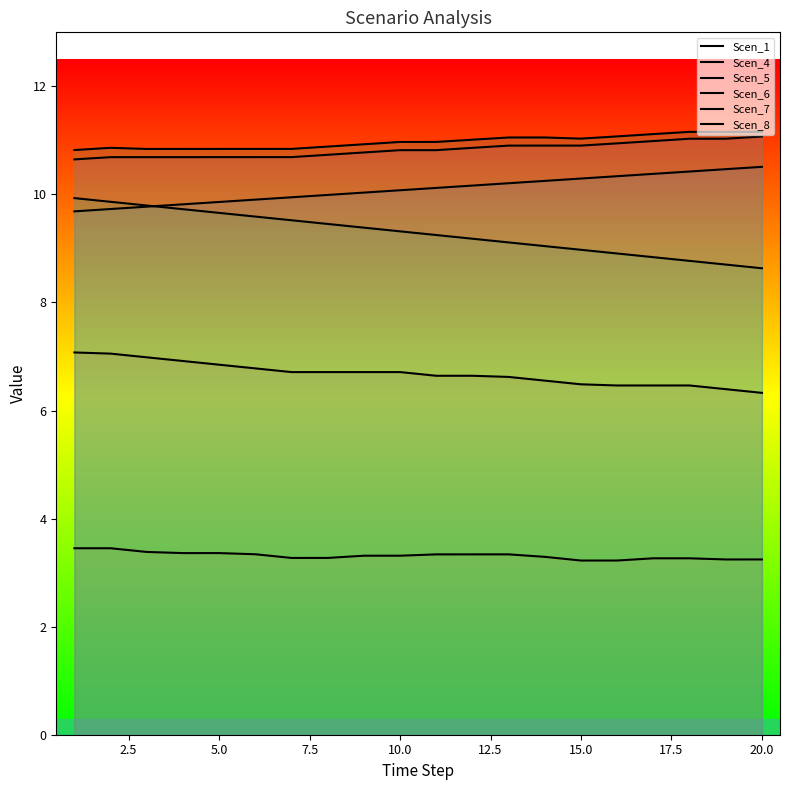

What is the maximum value for Scen_4?

3.5